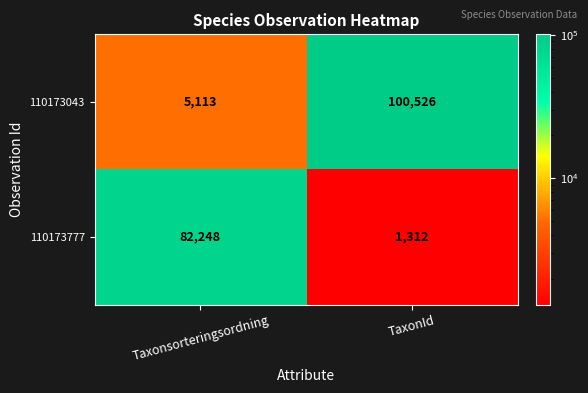

What is the total value across all series at Taxonsorteringsordning?

87361